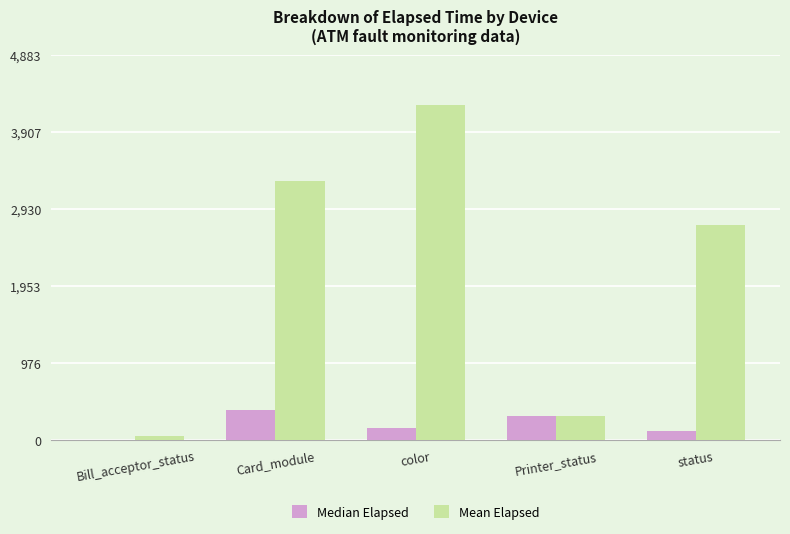

What is the sum of the Median Elapsed values at status and Card_module?

495.0